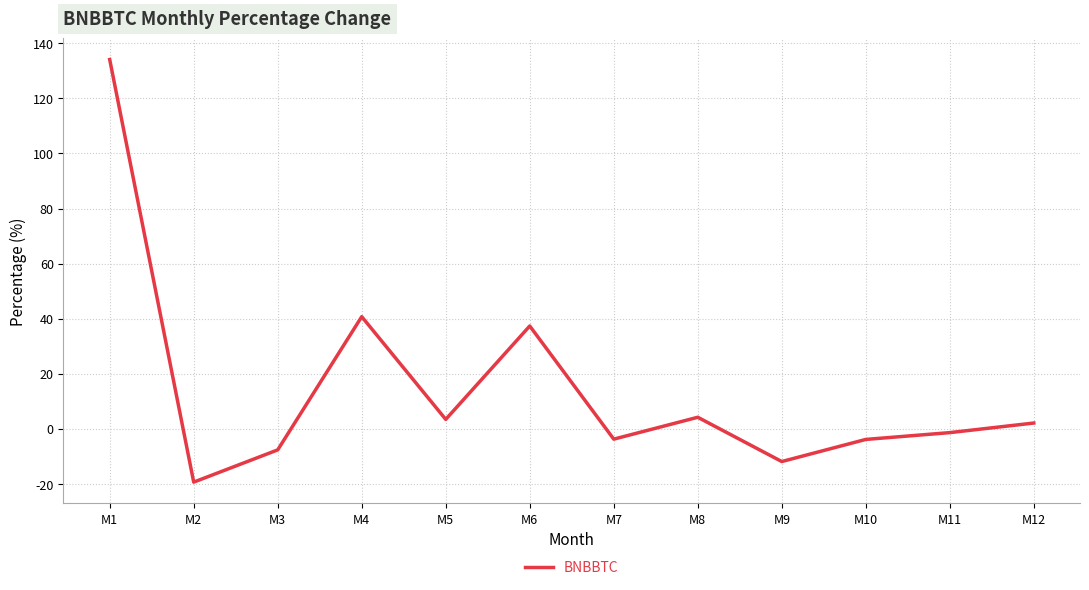

What is the change in value from M6 to M12?

-35.2